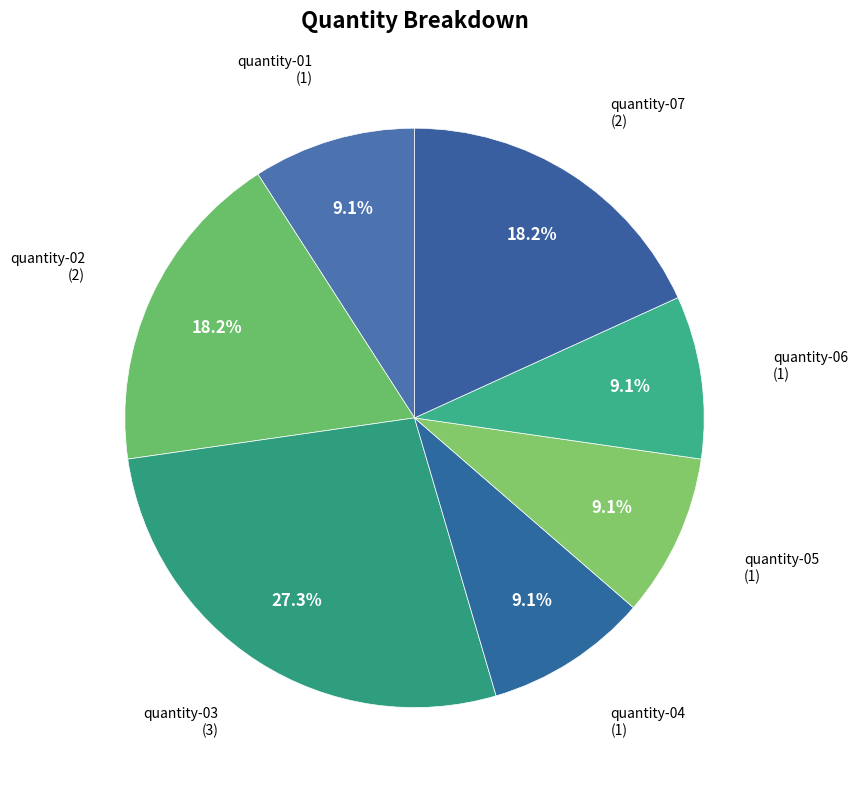

What is the smallest slice in the pie chart?

quantity-01